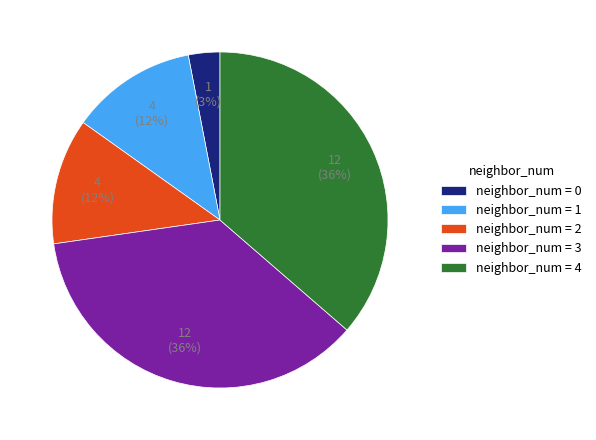

Does neighbor_num = 2 represent more than half of the total?

No